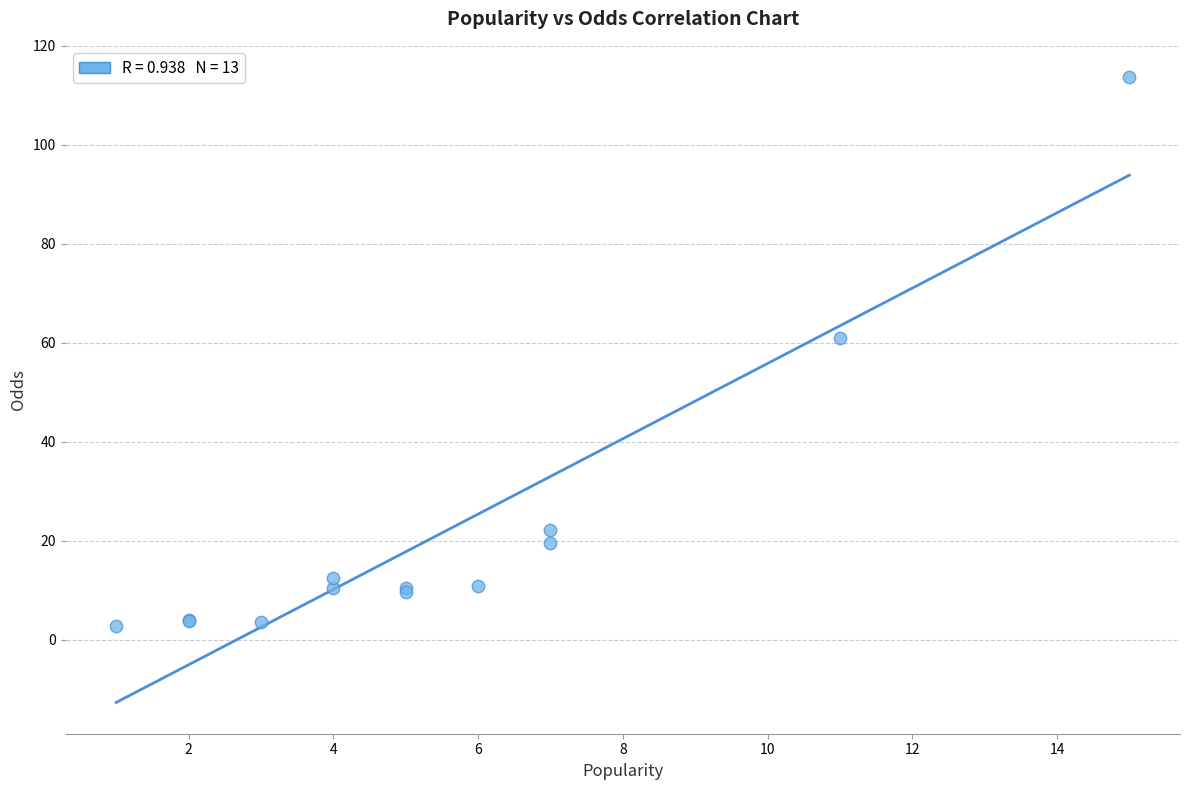

What Y value in the scatter plot is closest to 58?

60.9